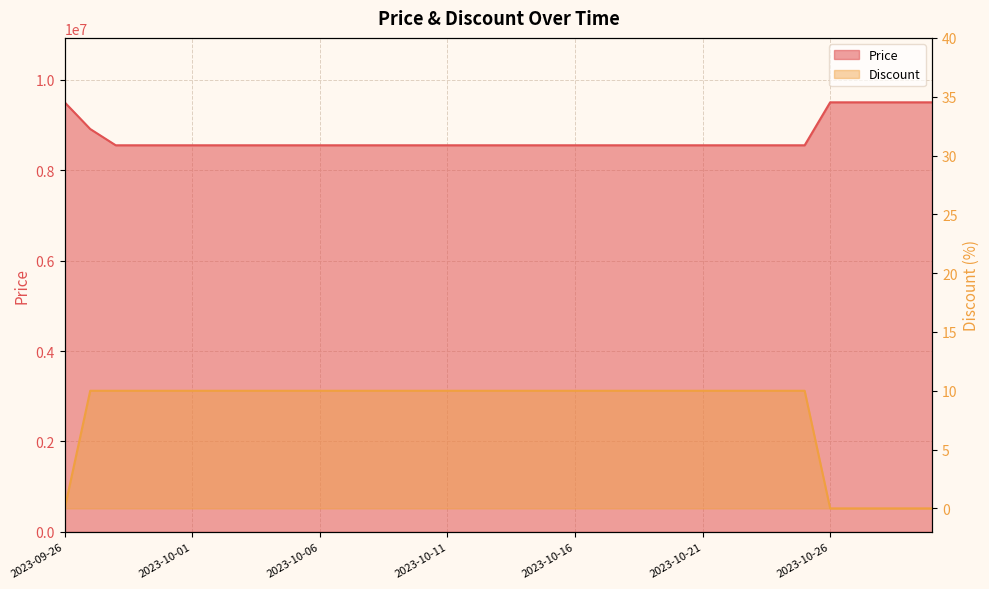

Read the Price value at 2023-10-09, to the nearest 50.

8550000